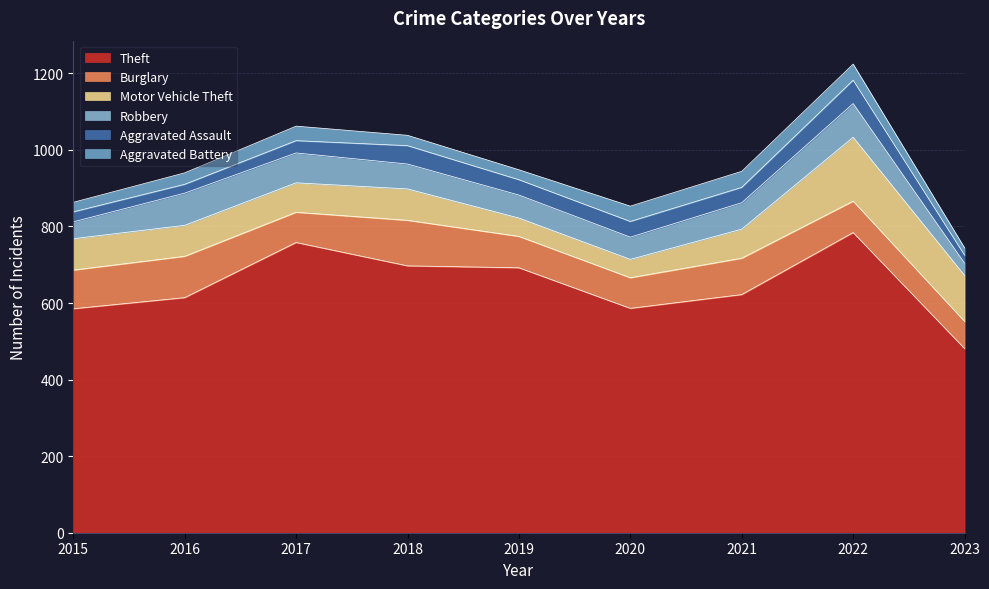

Where is Motor Vehicle Theft nearest to the value 107?

2023